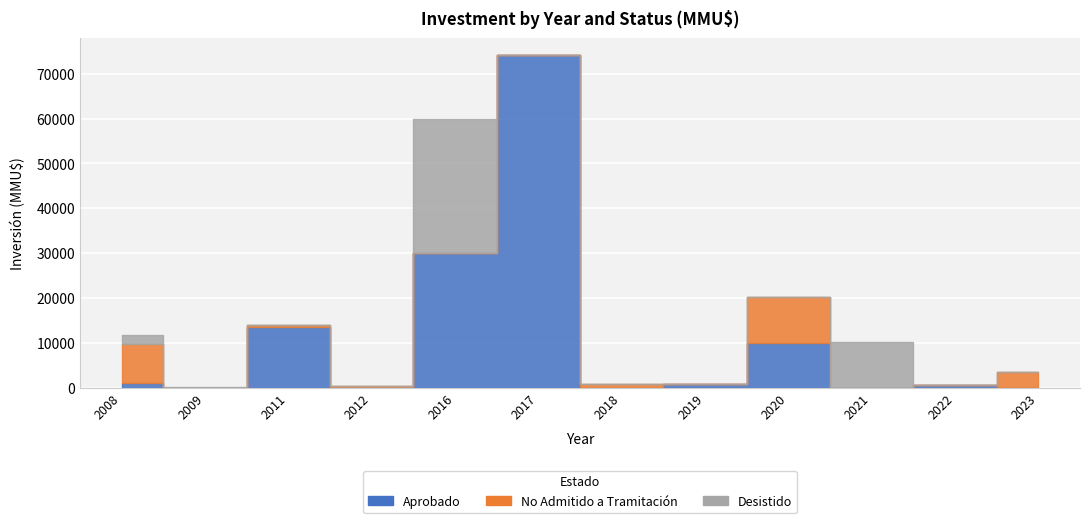

How many interior local valleys does the No Admitido a Tramitación series have?

5